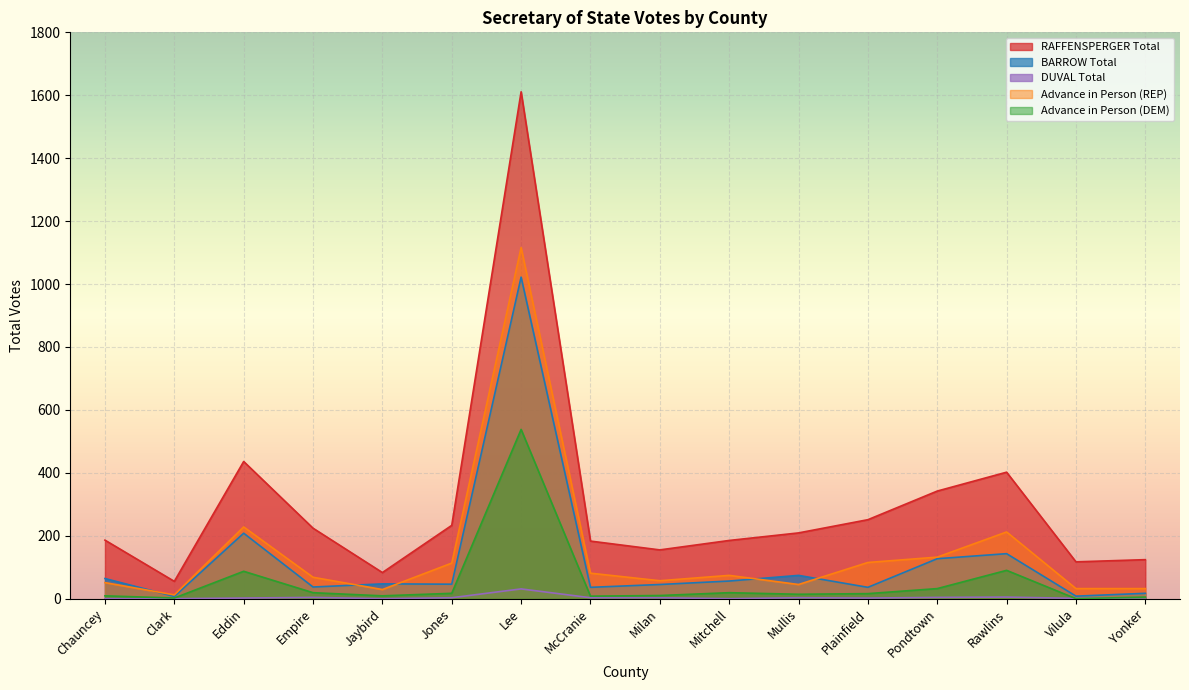

Rank the series at McCranie from lowest to highest value.

DUVAL Total, Advance in Person (DEM), BARROW Total, Advance in Person (REP), RAFFENSPERGER Total